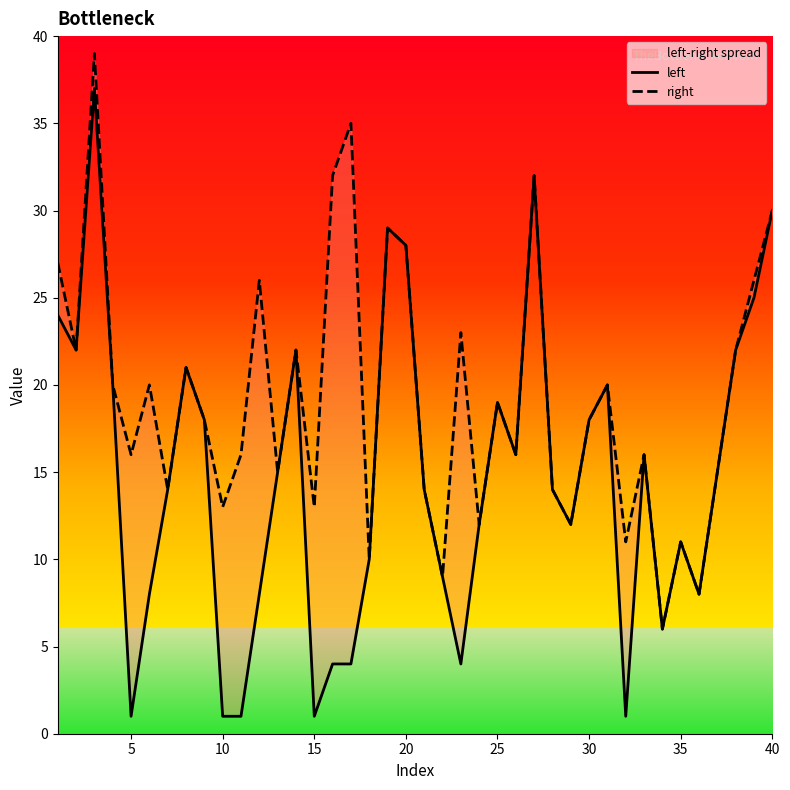

The value of left at 12 is 5. True or false?

False